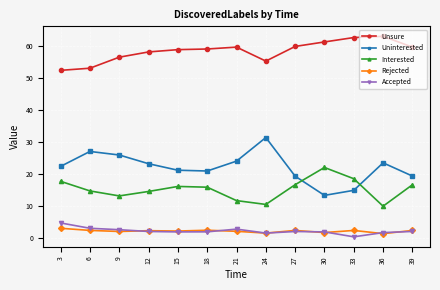

How many values in the Uninterested series exceed 22?

7